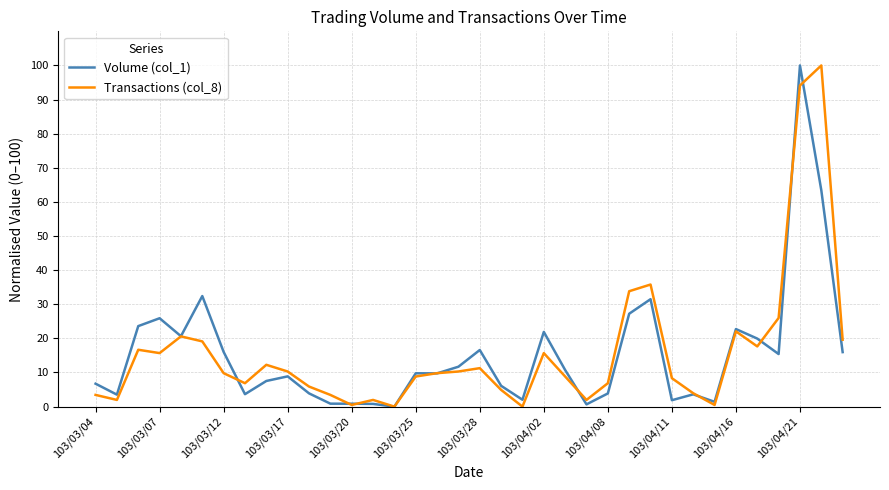

How many lines are shown in the chart?

2